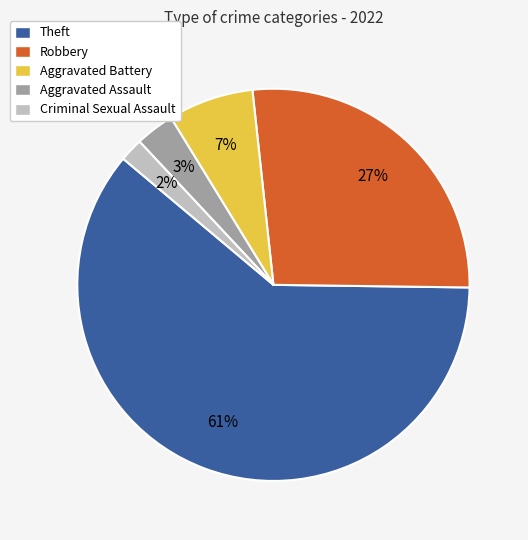

Is it true that Aggravated Assault is 3% of the pie?

True